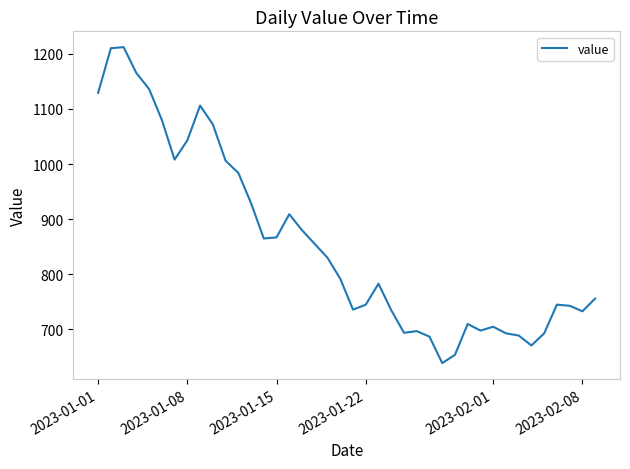

What is the greatest value displayed?

1212